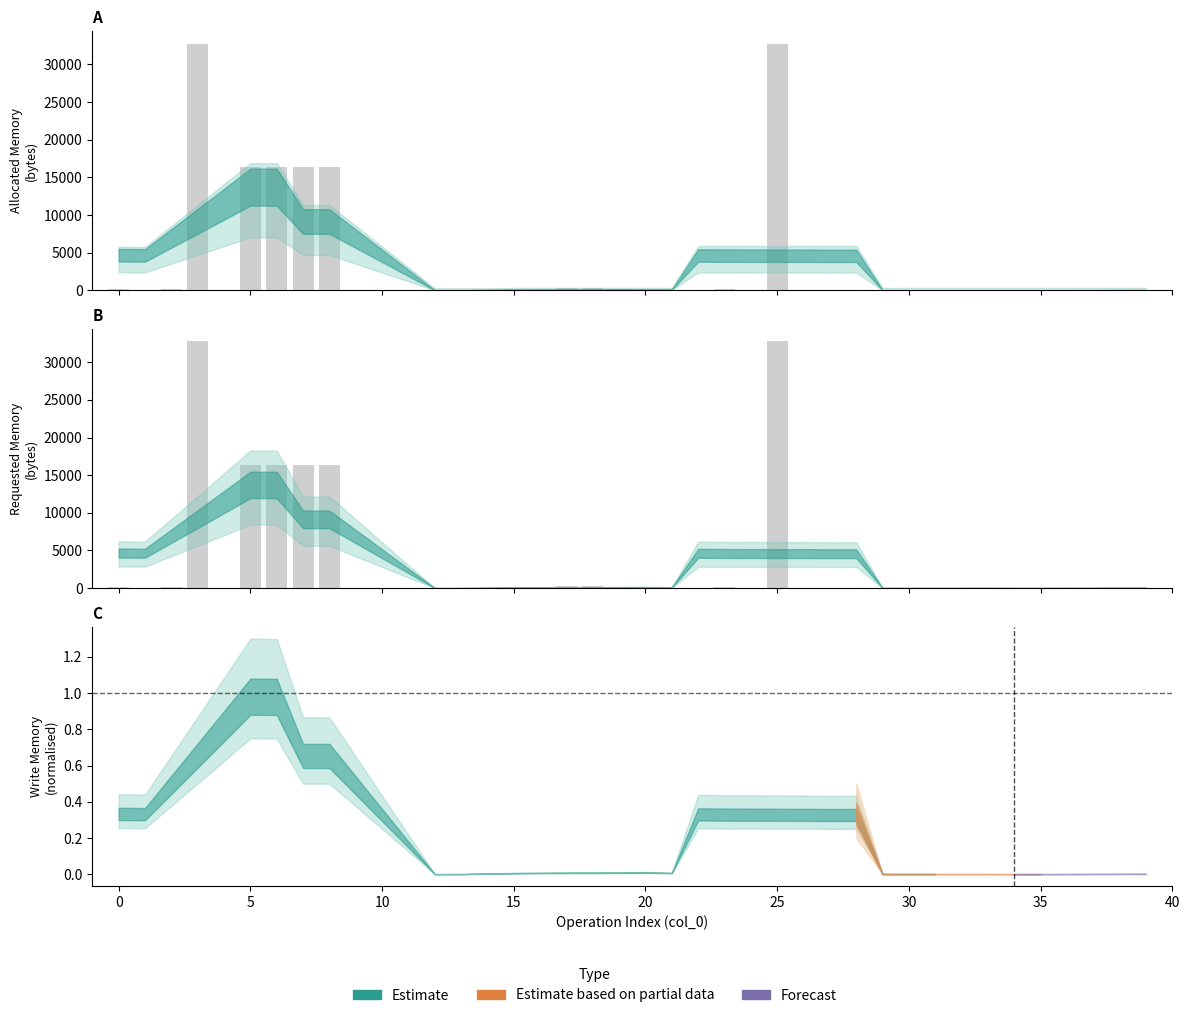

Does the chart contain stacked bars?

No